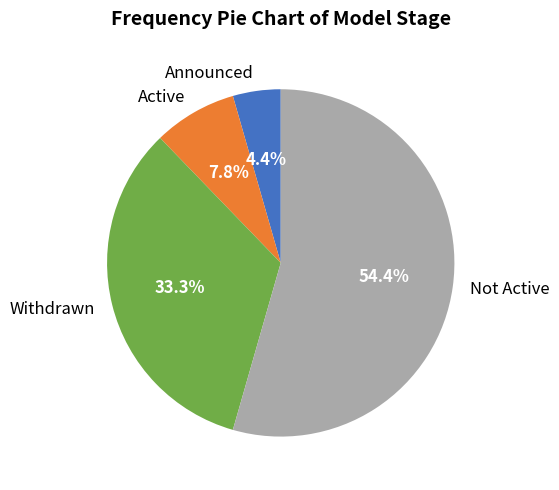

The Announced slice represents 16% of the pie. True or false?

False